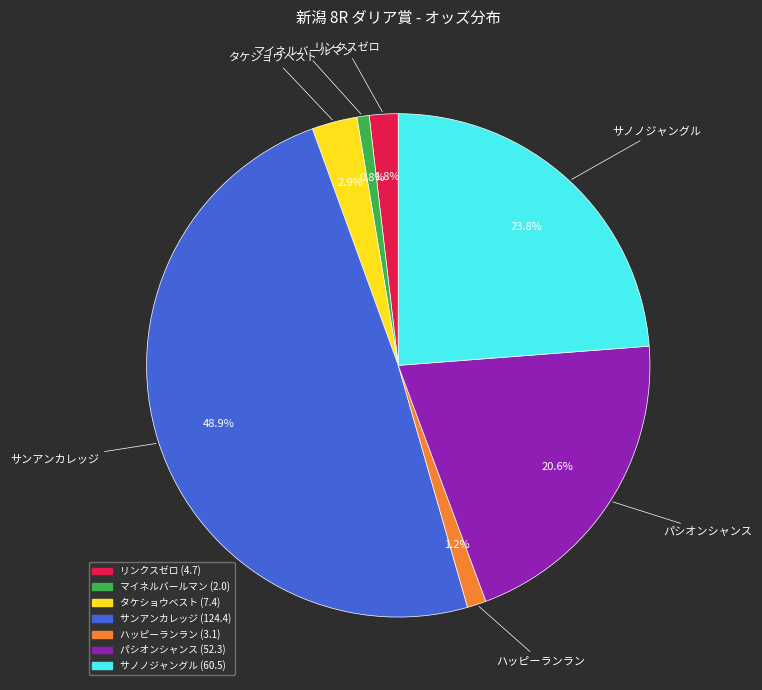

What is the largest slice in the pie chart?

サンアンカレッジ